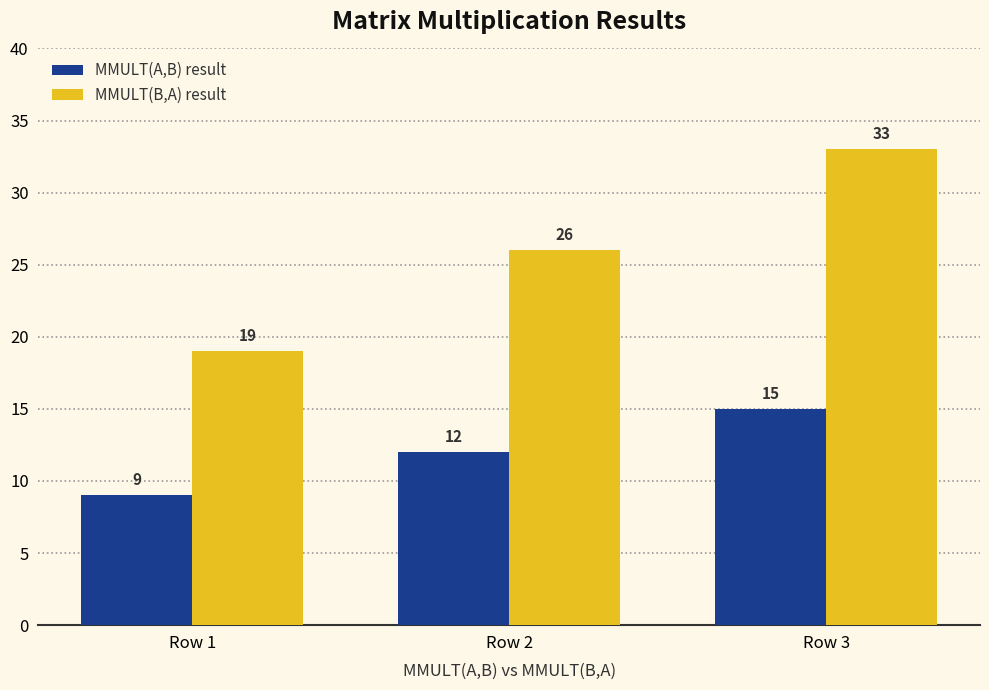

What is the value of the MMULT(B,A) result bar at the 3rd from the left?

33